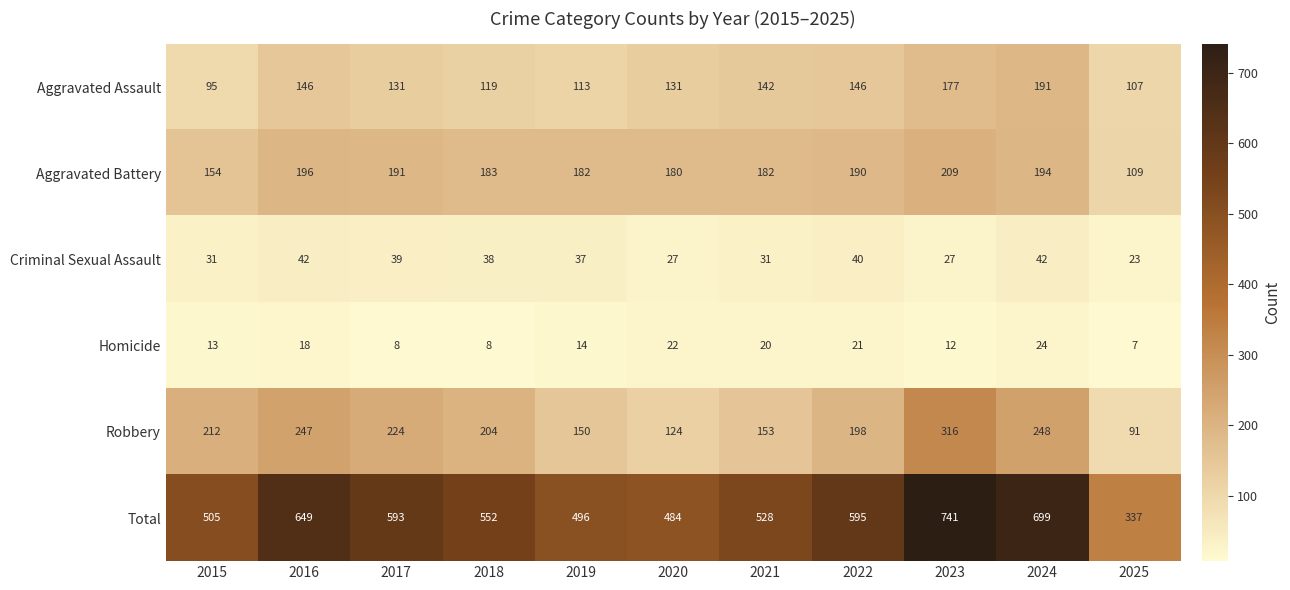

Count the number of data series in this chart.

6